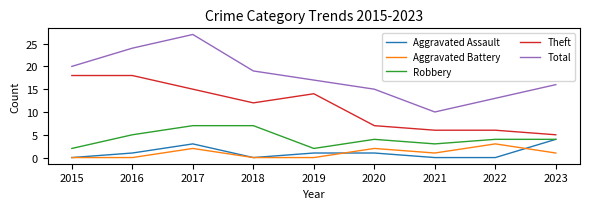

How many lines are shown in the chart?

5